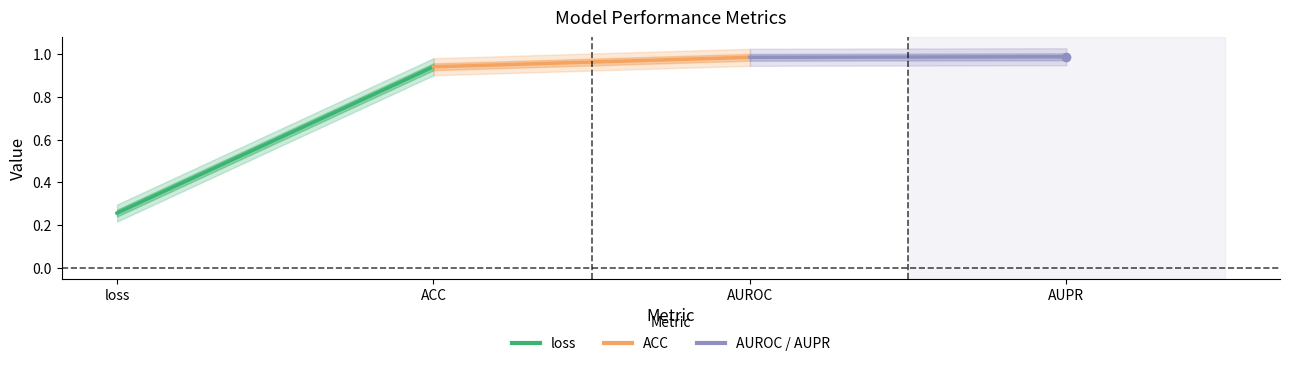

Does the chart have visible grid lines?

No